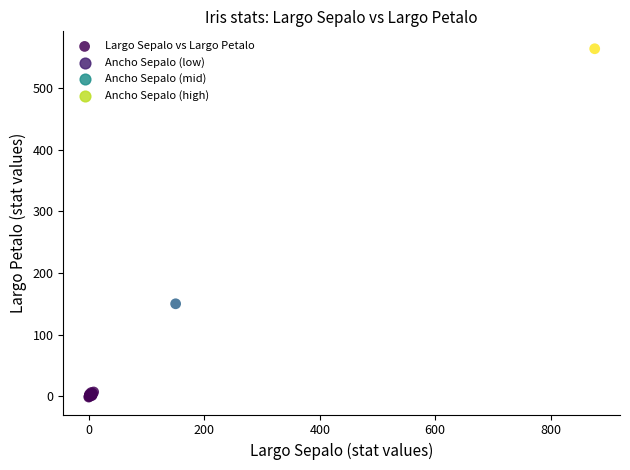

What Y value in the scatter plot is closest to 281?

150.0